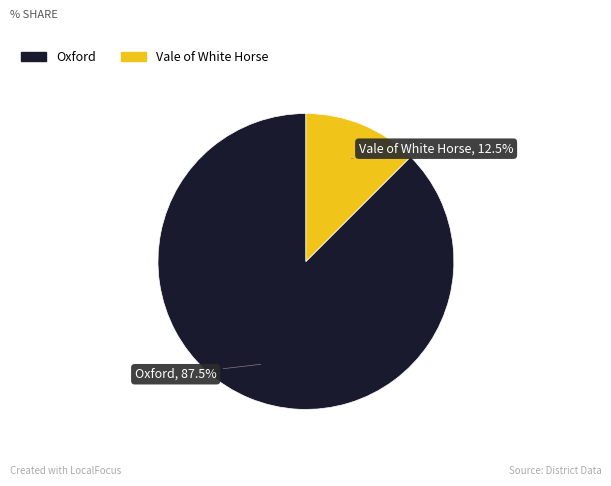

Which category accounts for the majority?

Oxford